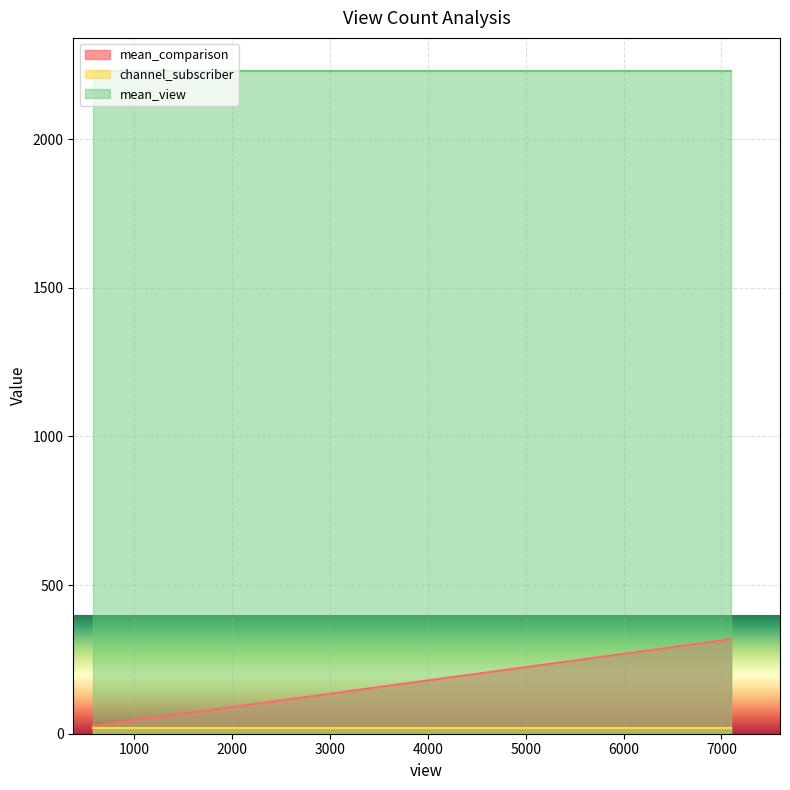

Which category has the lowest value across all series?

1149